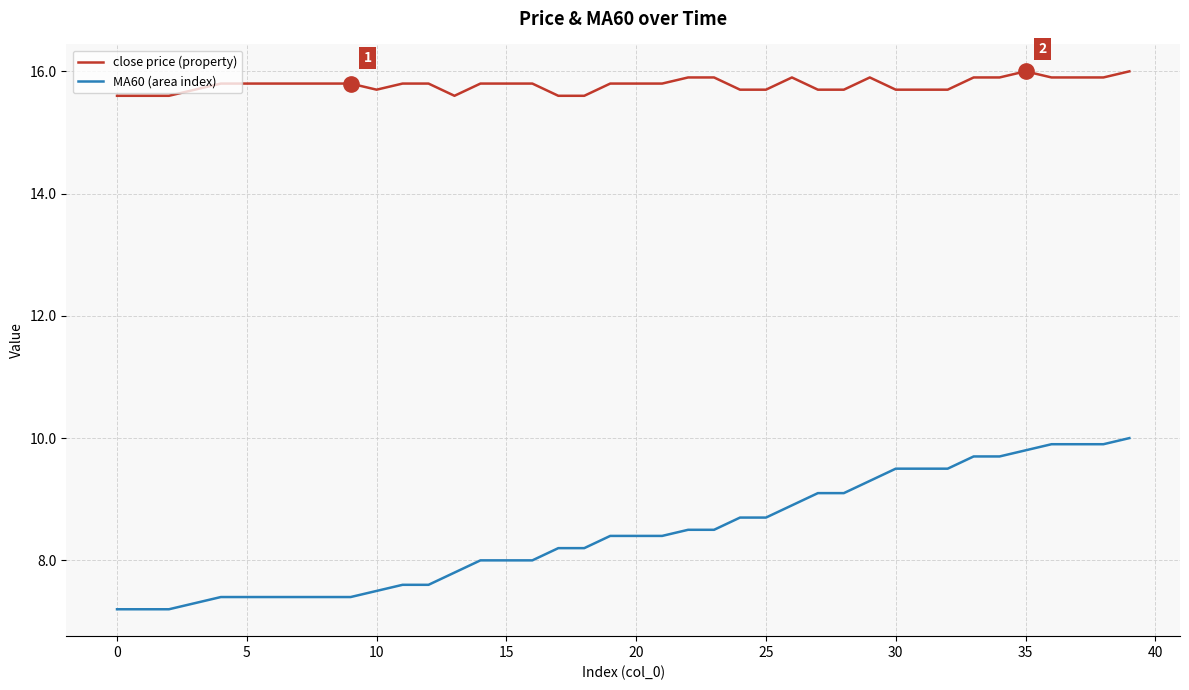

Which series has the largest total across all categories?

close price (property)